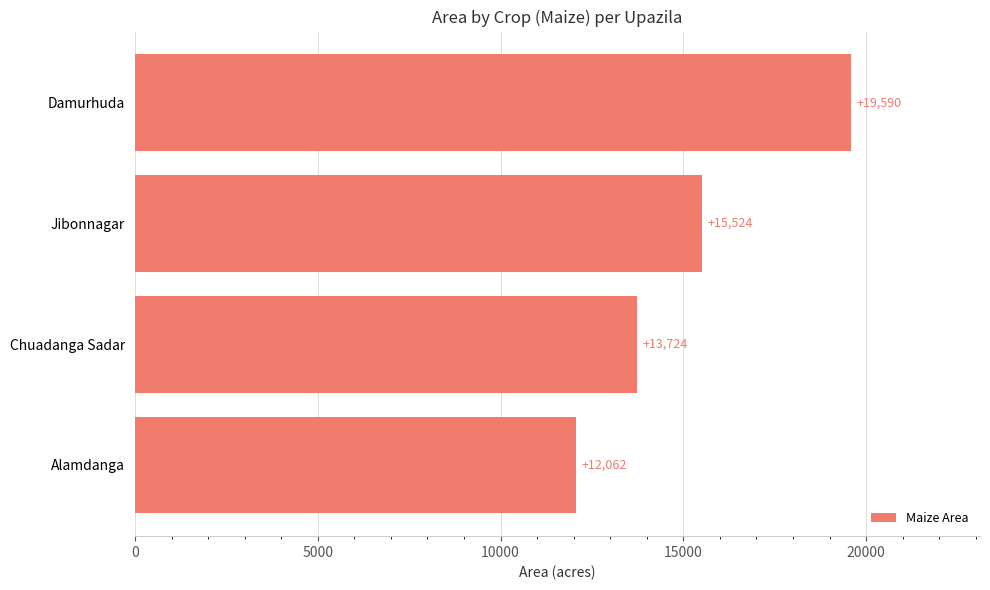

Which label corresponds to the largest value in the chart?

Damurhuda